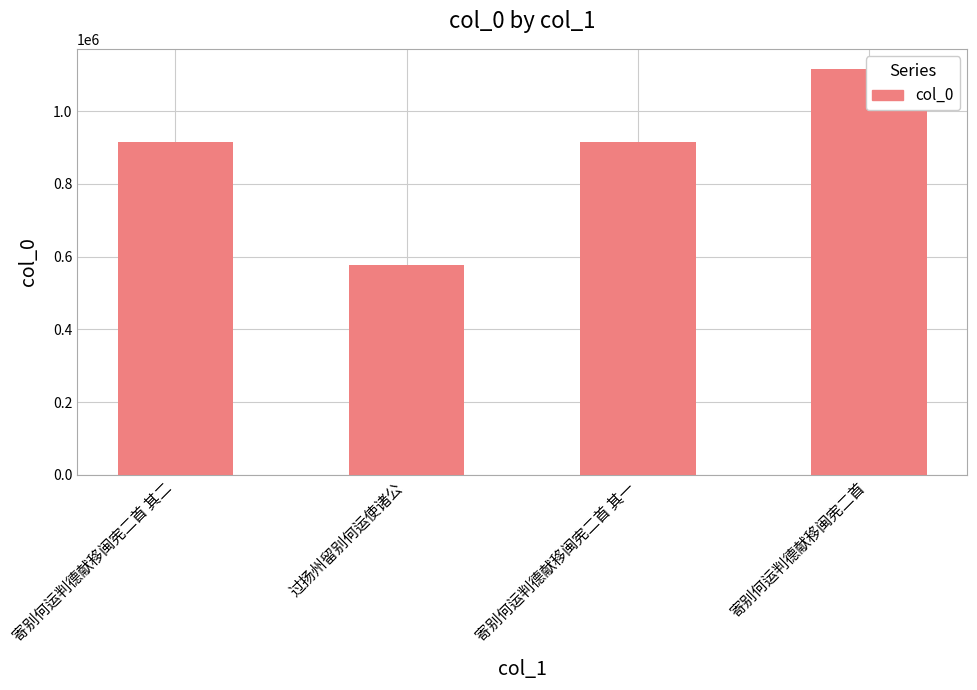

How many data points are less than 914773?

2